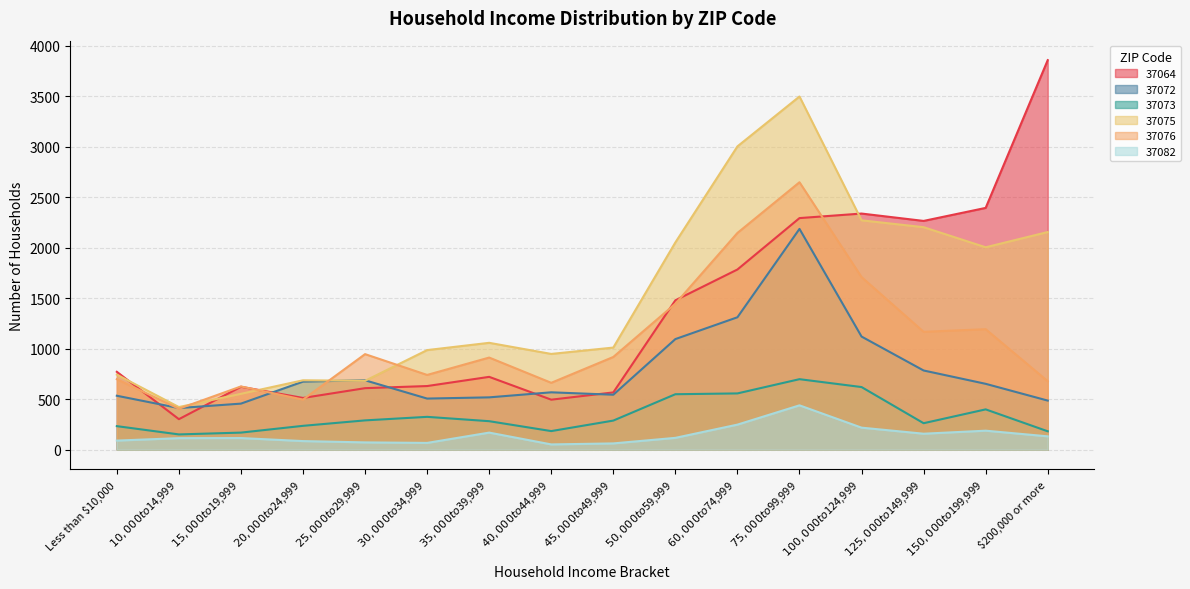

Where does the 37082 series first go above 117?

$35,000 to $39,999